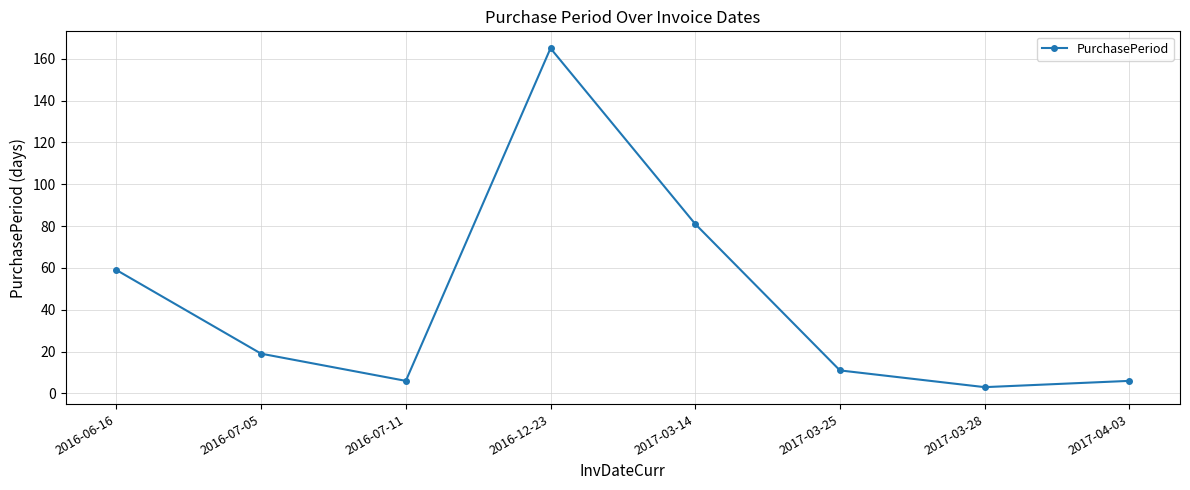

What is the smallest value displayed?

3